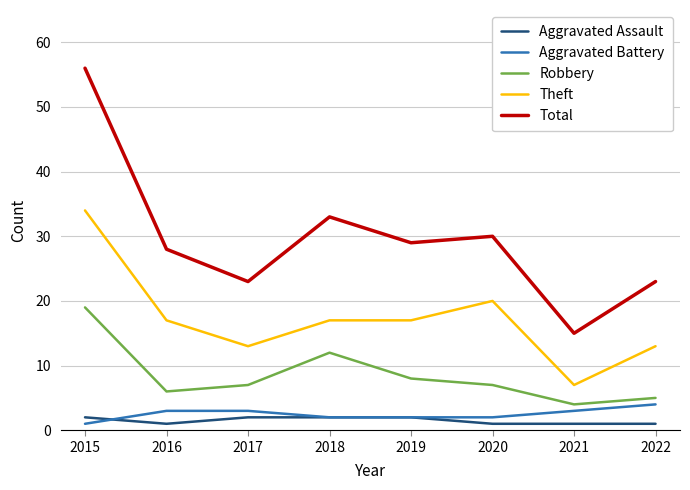

What is the difference between the highest and lowest values at 2022?

22